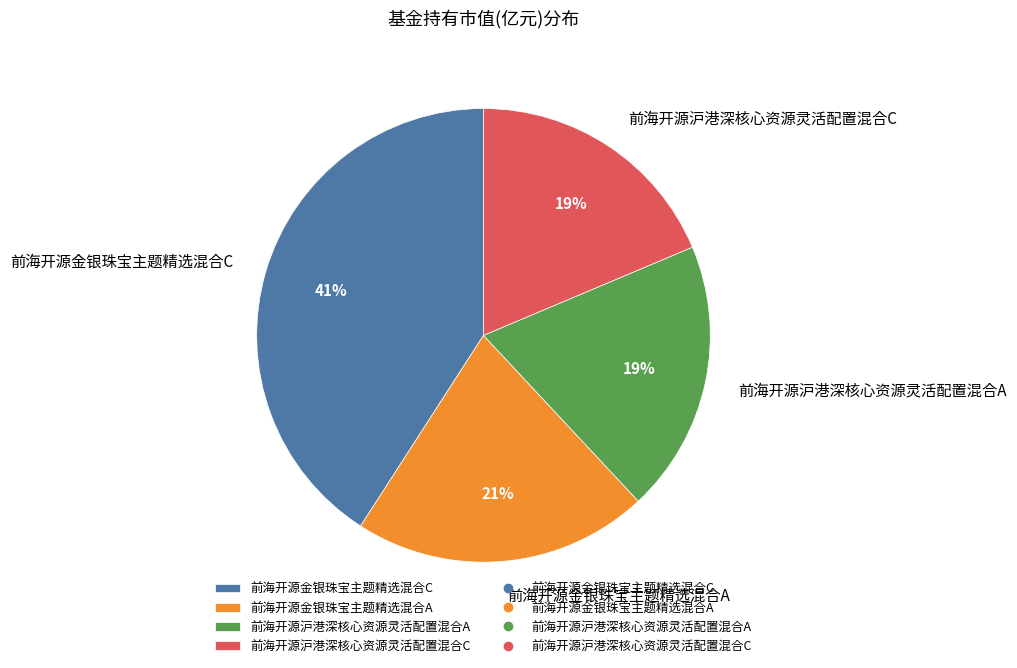

Which category has the biggest portion of the pie?

前海开源金银珠宝主题精选混合C